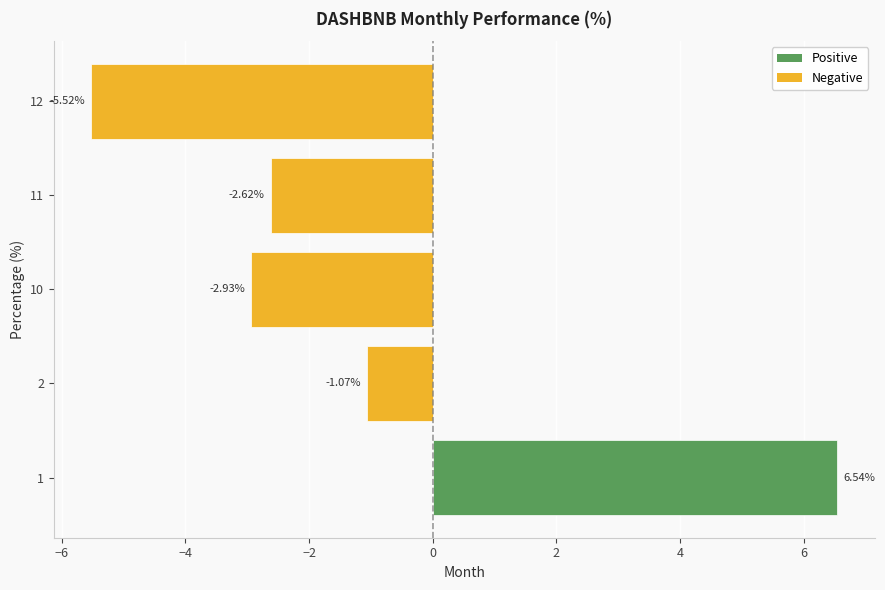

Count the number of values greater than -2.

2